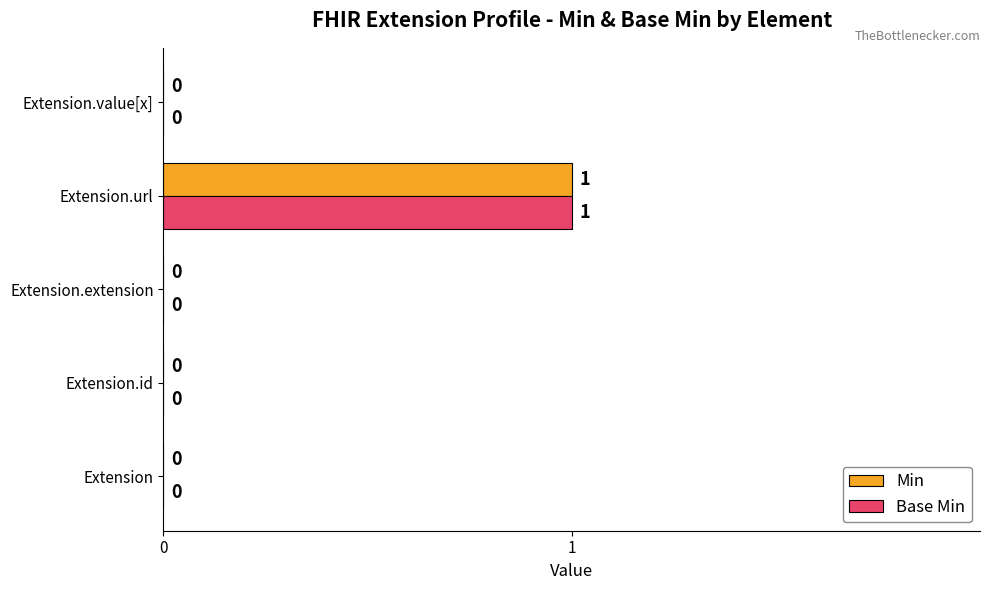

The Base Min series shows -1 at Extension. True or false?

False